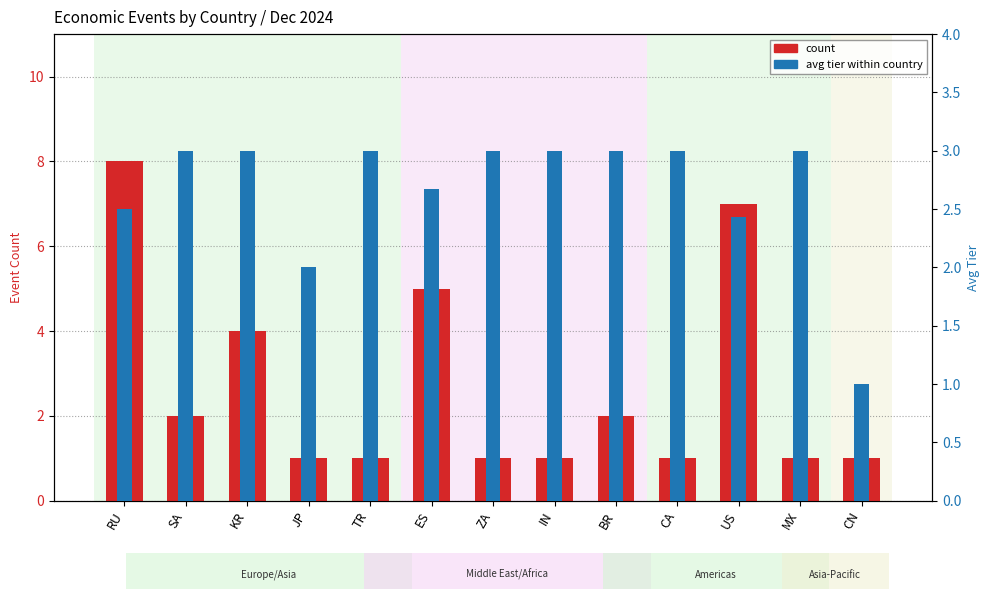

Reading left to right, what are all the values shown in this chart?

count: RU=8.0	SA=2.0	KR=4.0	JP=1.0	TR=1.0	ES=5.0	ZA=1.0	IN=1.0	BR=2.0	CA=1.0	US=7.0	MX=1.0	CN=1.0
avg tier (within country): RU=2.5	SA=3.0	KR=3.0	JP=2.0	TR=3.0	ES=2.7	ZA=3.0	IN=3.0	BR=3.0	CA=3.0	US=2.4	MX=3.0	CN=1.0